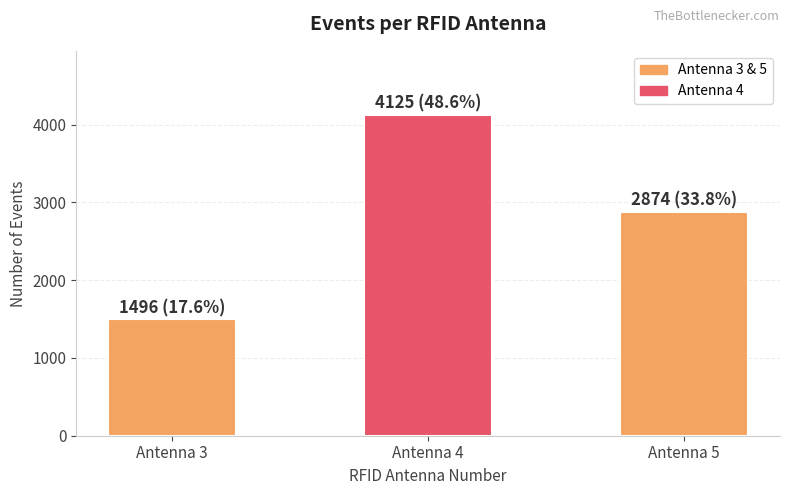

What is the change in value from Antenna 3 to Antenna 5?

+1378